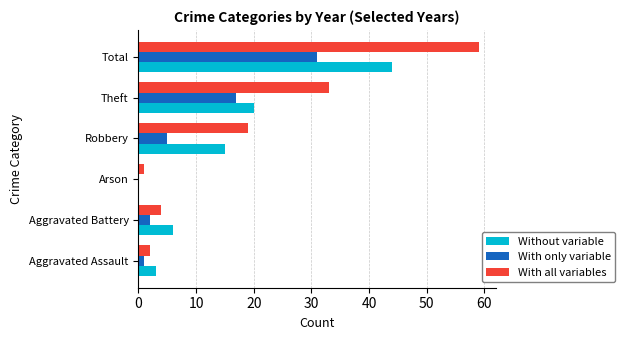

The value of Without variable at Theft is 7. True or false?

False